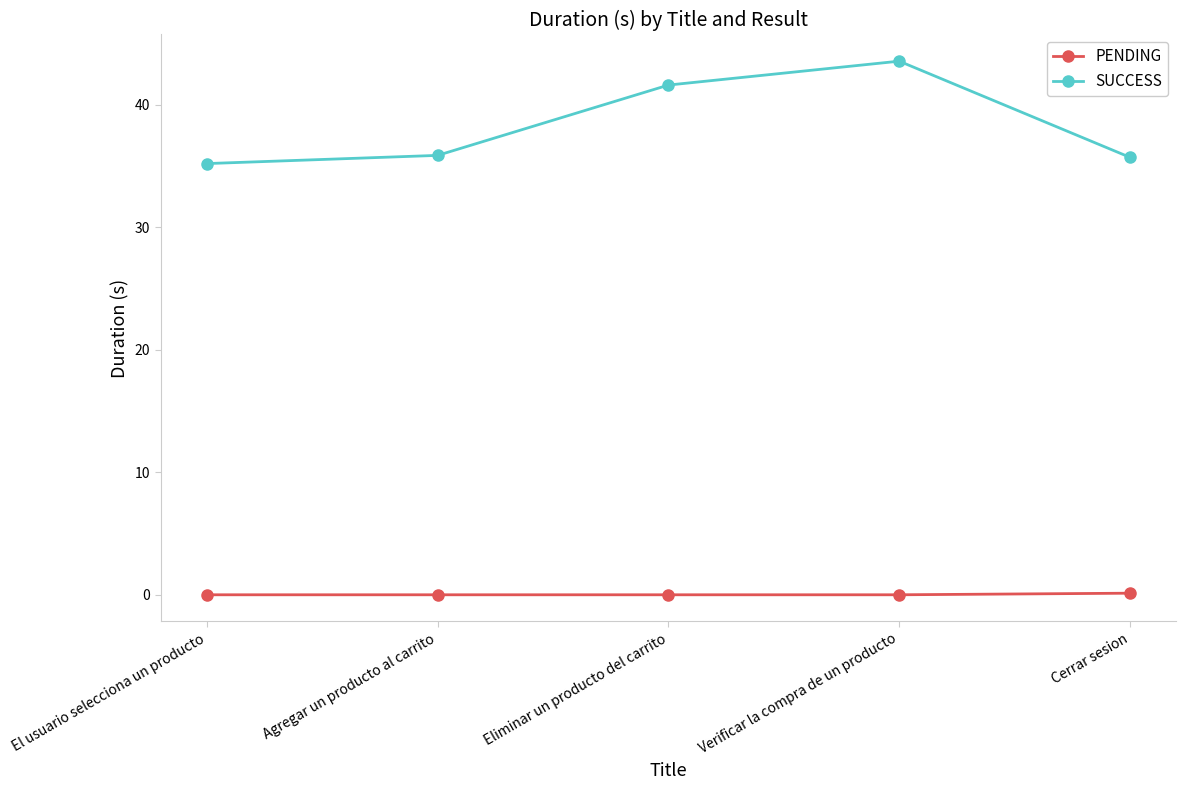

What position from the right is Cerrar sesion?

1